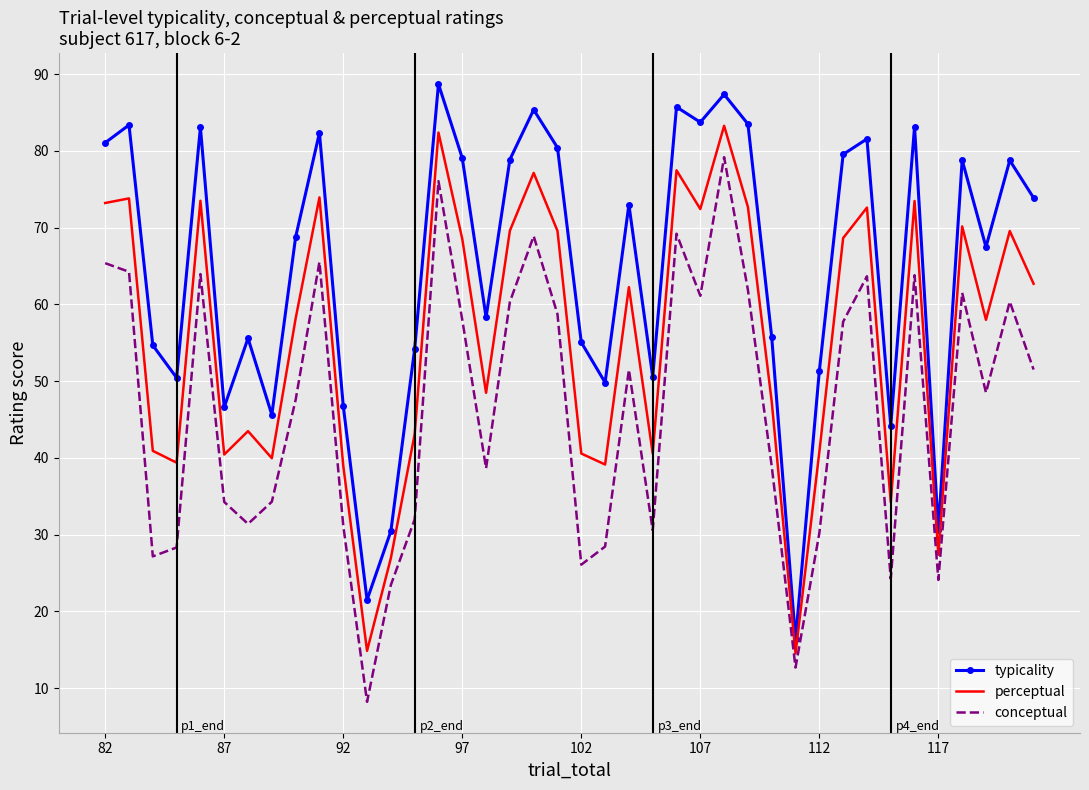

What is the maximum value for perceptual?

83.3